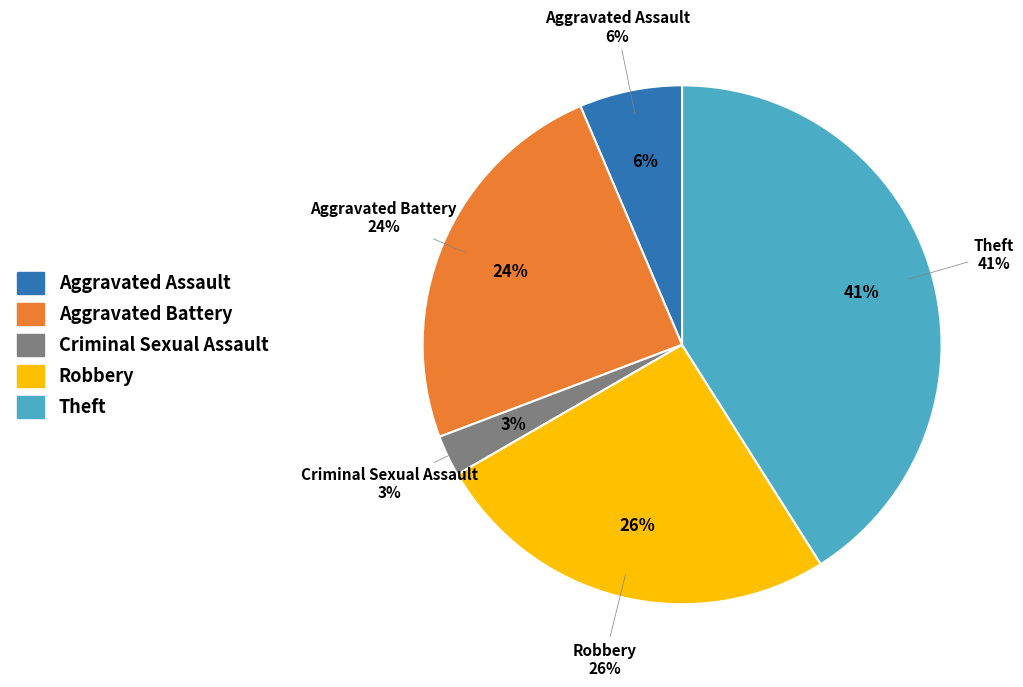

What percentage do Aggravated Assault and Aggravated Battery together represent?

30.8%